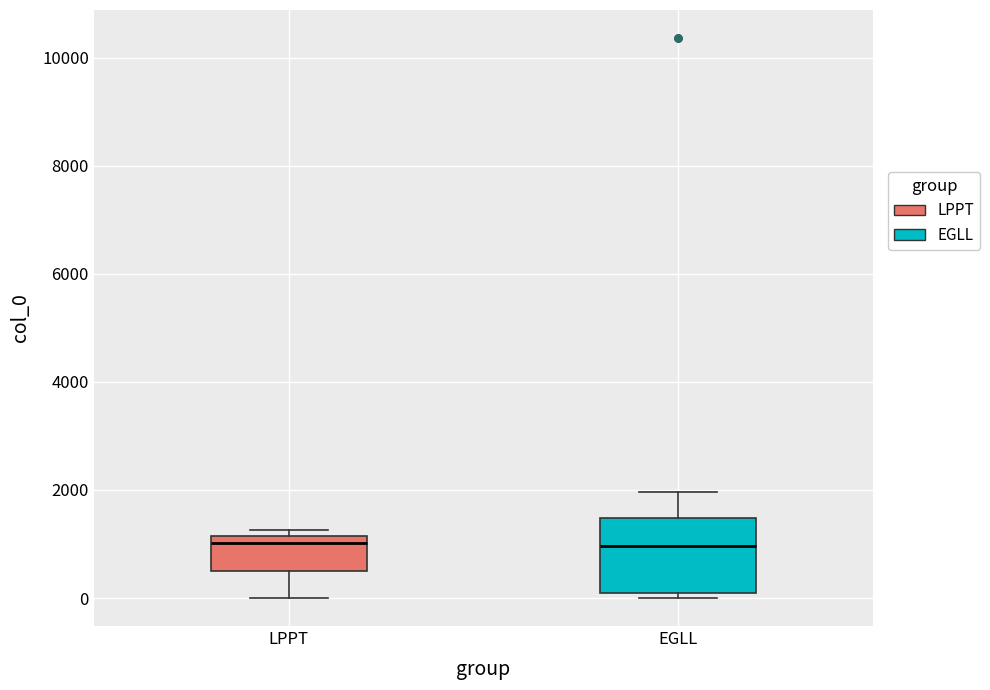

Reading left to right, read every box against the y-axis: the position of its median line, the range the box covers, and the ends of its whiskers. The values are not printed on the chart, so give them approximately, as read against the axis.

LPPT: median 1000, box 400 to 1200, whiskers 0 to 1200 (just above the box's upper edge)
EGLL: median 1000, box 0 to 1400, whiskers 0 (just below the box's lower edge) to 2000